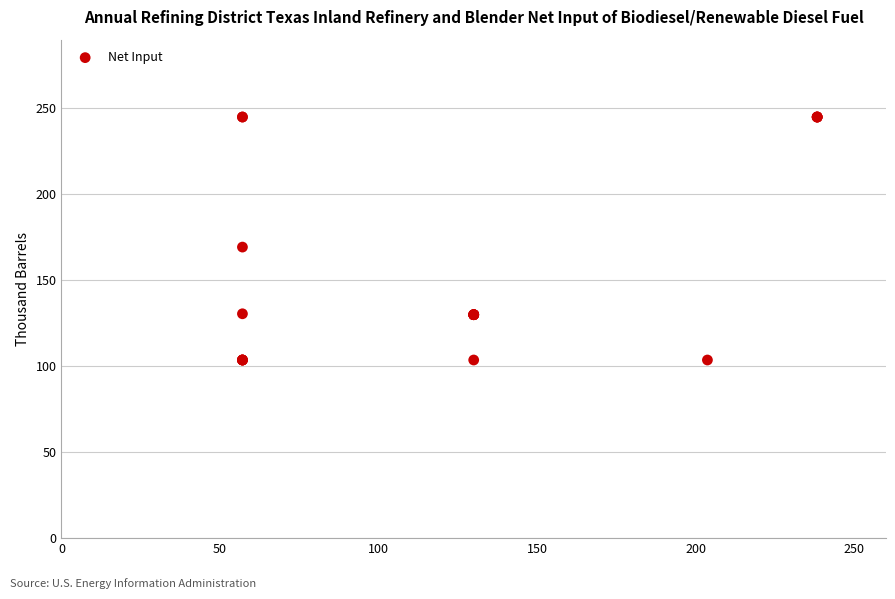

What Y value in the scatter plot is closest to 174?

169.3